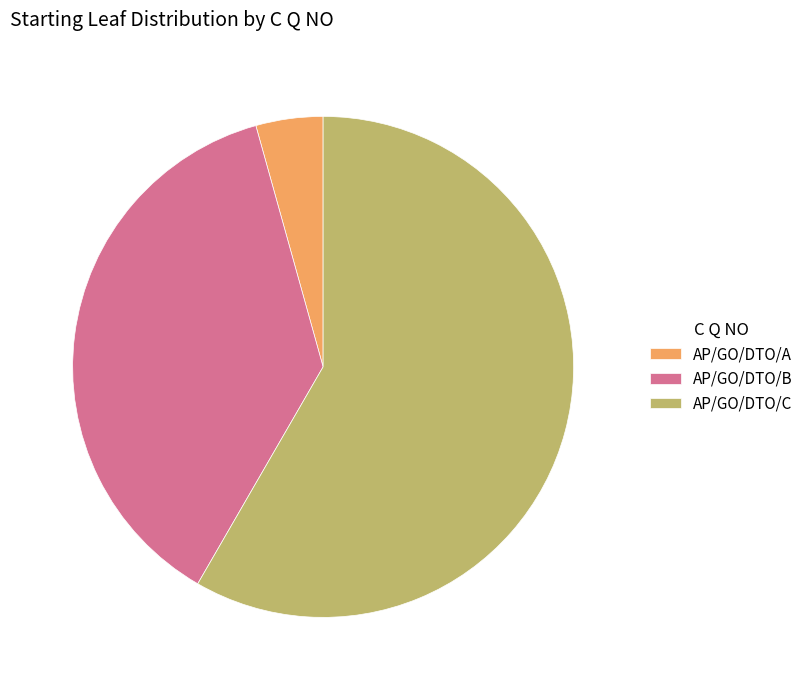

Does AP/GO/DTO/B account for over 50% of the chart?

No